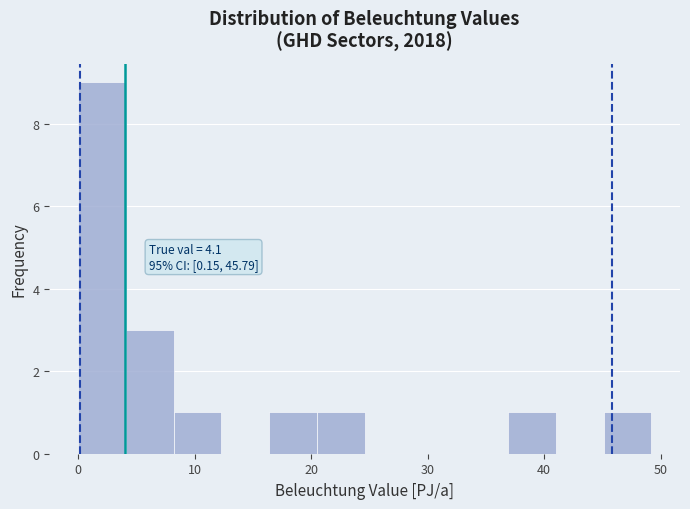

Which range on the x-axis has the tallest bar?

0 to 4